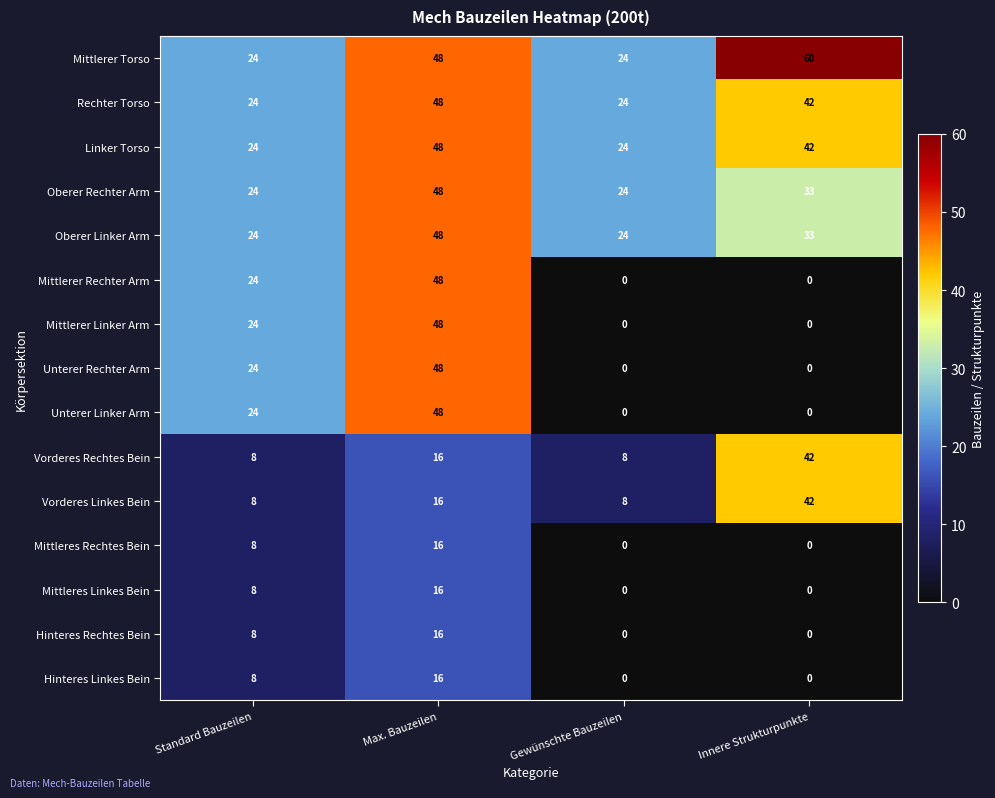

Read the Vorderes Linkes Bein value at Gewünschte Bauzeilen.

8